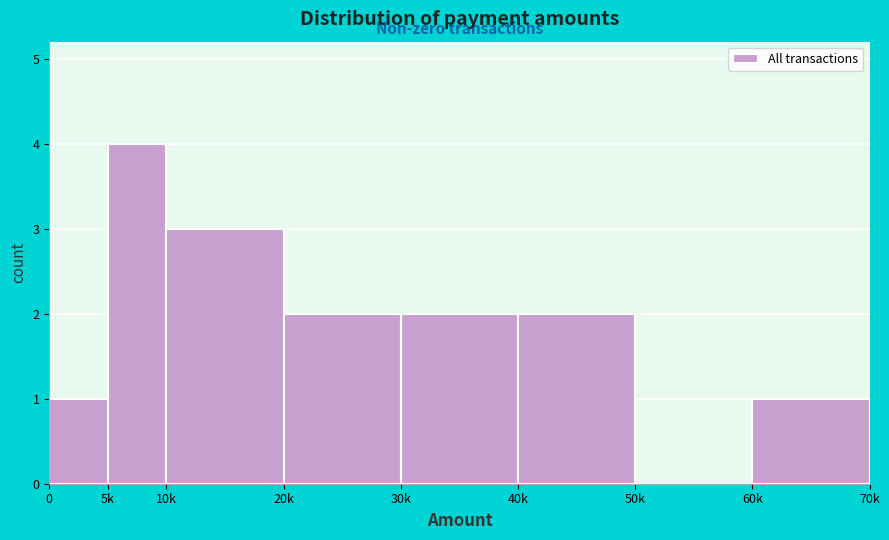

Reading left to right, transcribe all the data shown in this chart.

0=1	5k=4	10k=3	20k=2	30k=2	40k=2	50k=0	60k=1